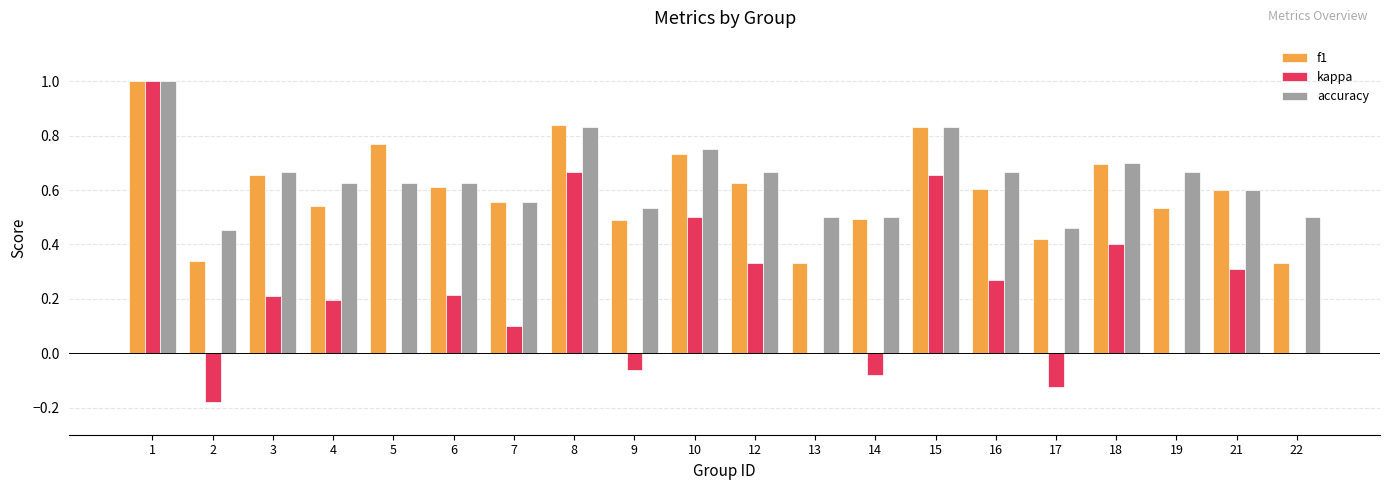

Which series has the widest spread of values?

kappa